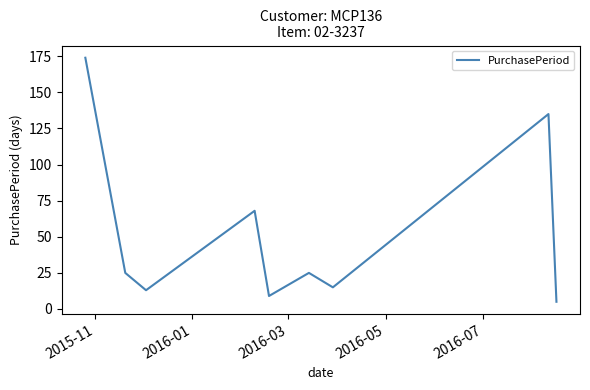

What is the greatest value displayed?

174